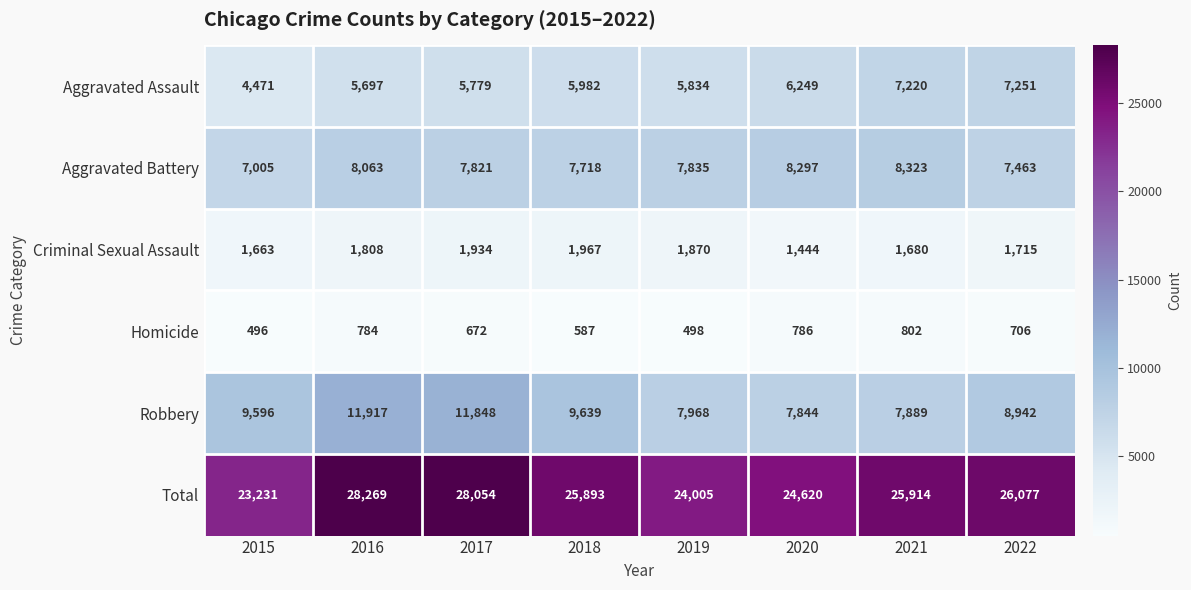

The value of Criminal Sexual Assault at 2021 is 1680. True or false?

True